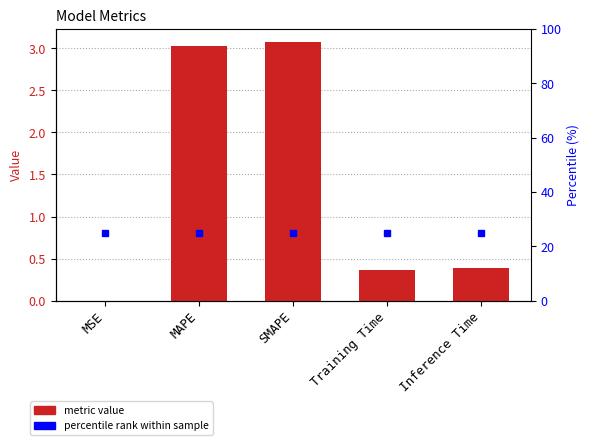

What is the average value?

1.4